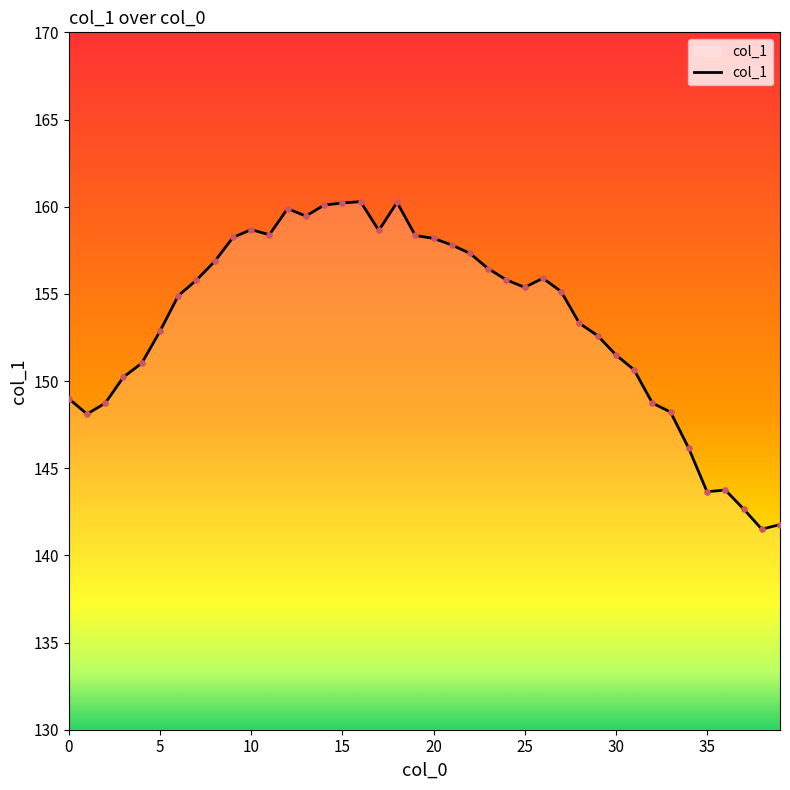

What is the difference between the maximum and minimum values?

18.8